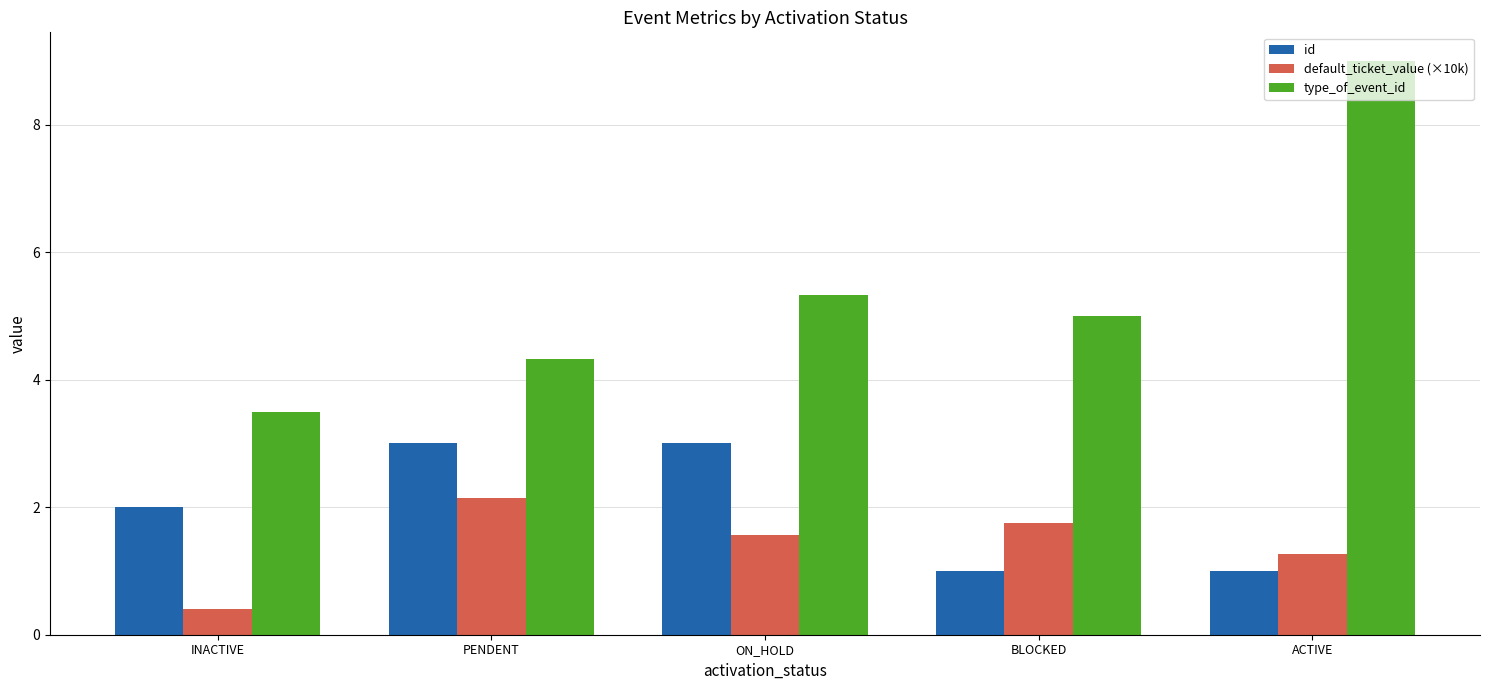

Rank the series by their maximum value, from highest to lowest.

type_of_event_id, id, default_ticket_value (×10k)